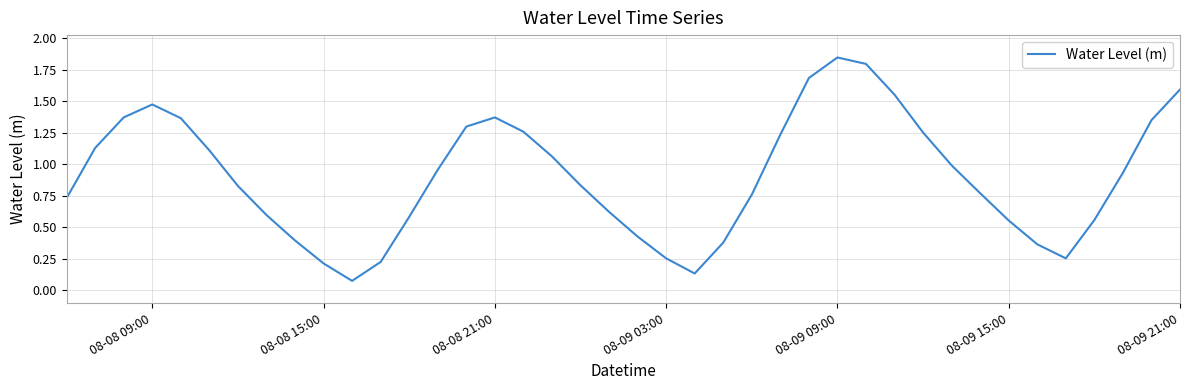

How many lines are shown in the chart?

1